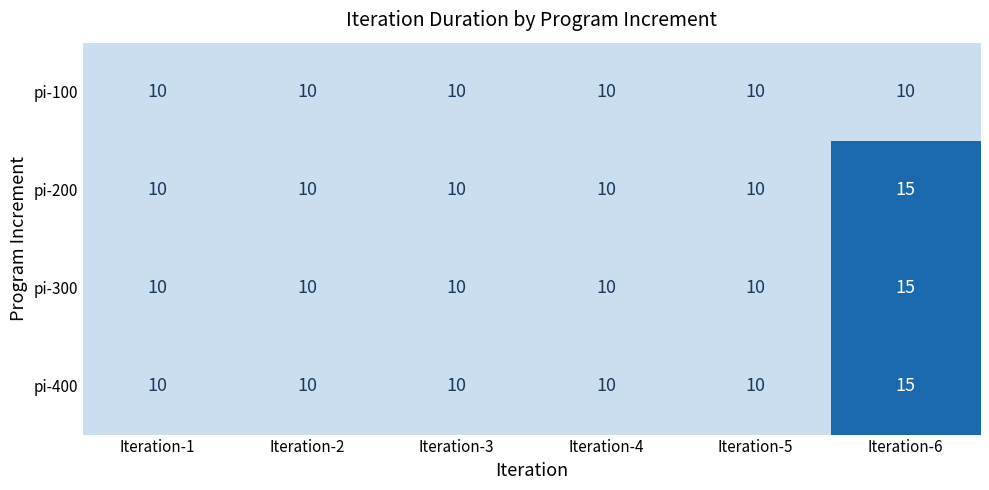

How many pi-400 values are between 10 and 11?

5